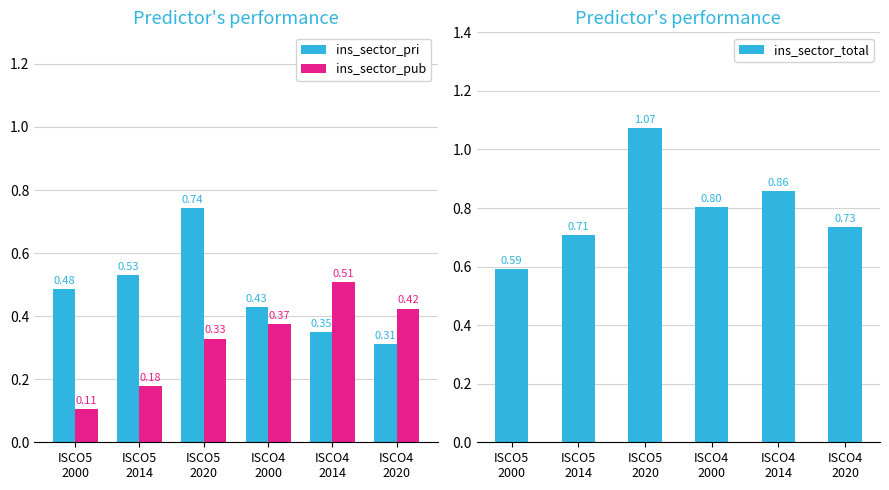

What is the sum of the ins_sector_pub values at ISCO5
2020 and ISCO4
2014?

0.8